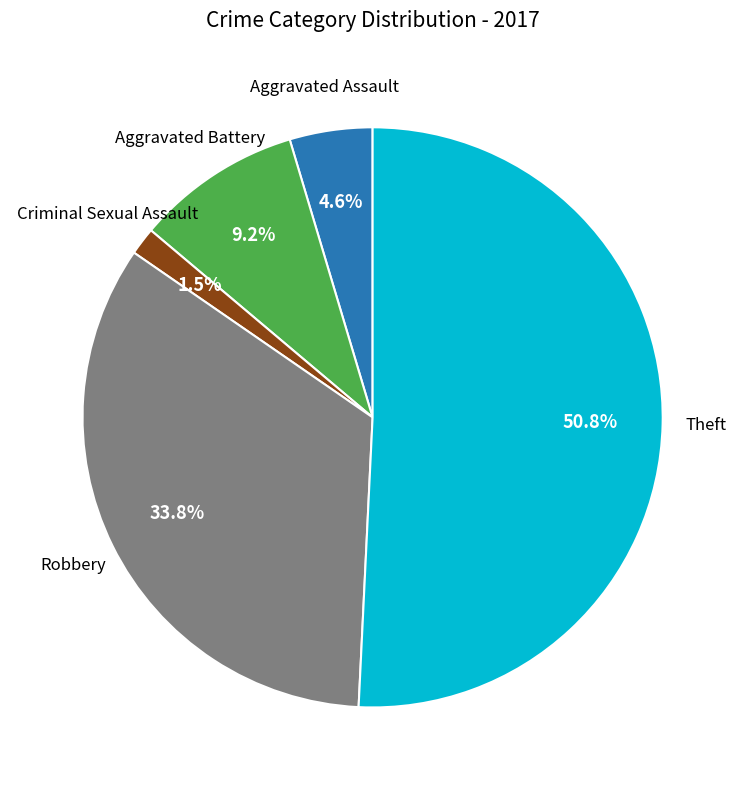

Is there any slice that represents more than half of the pie?

Yes